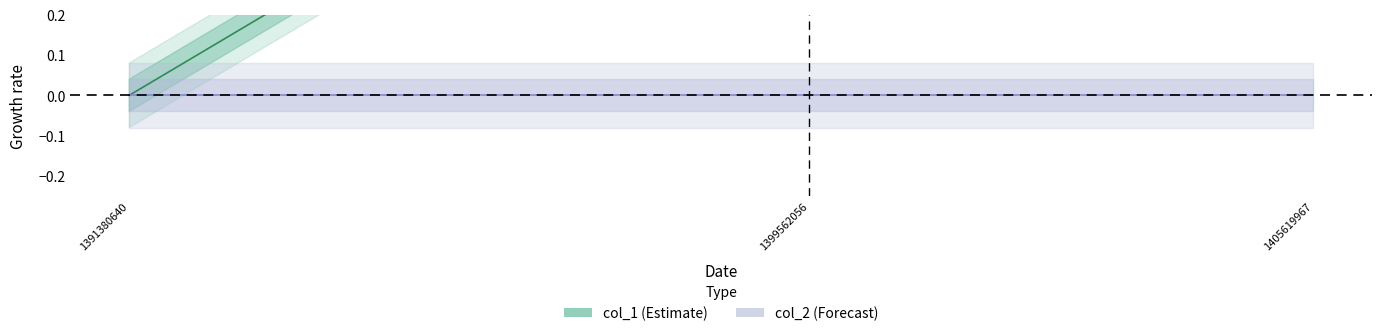

Is this an area chart (filled region under the line)?

No